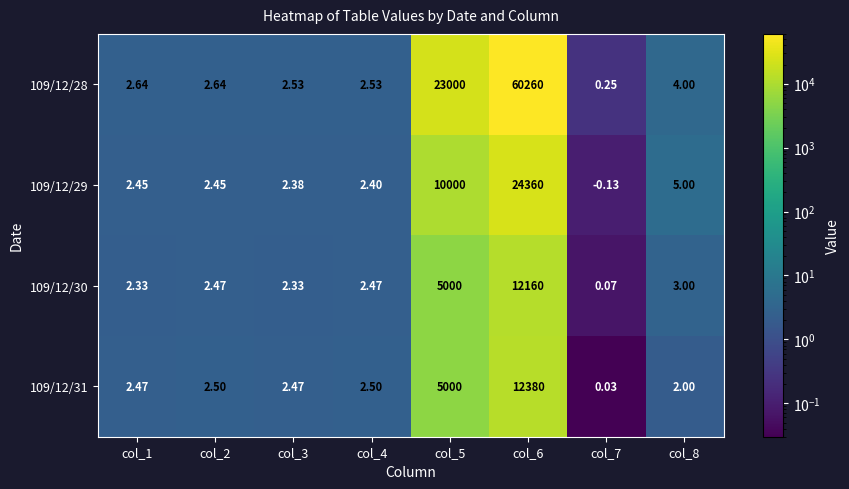

List the series in order of their peak value, highest first.

109/12/28, 109/12/29, 109/12/31, 109/12/30